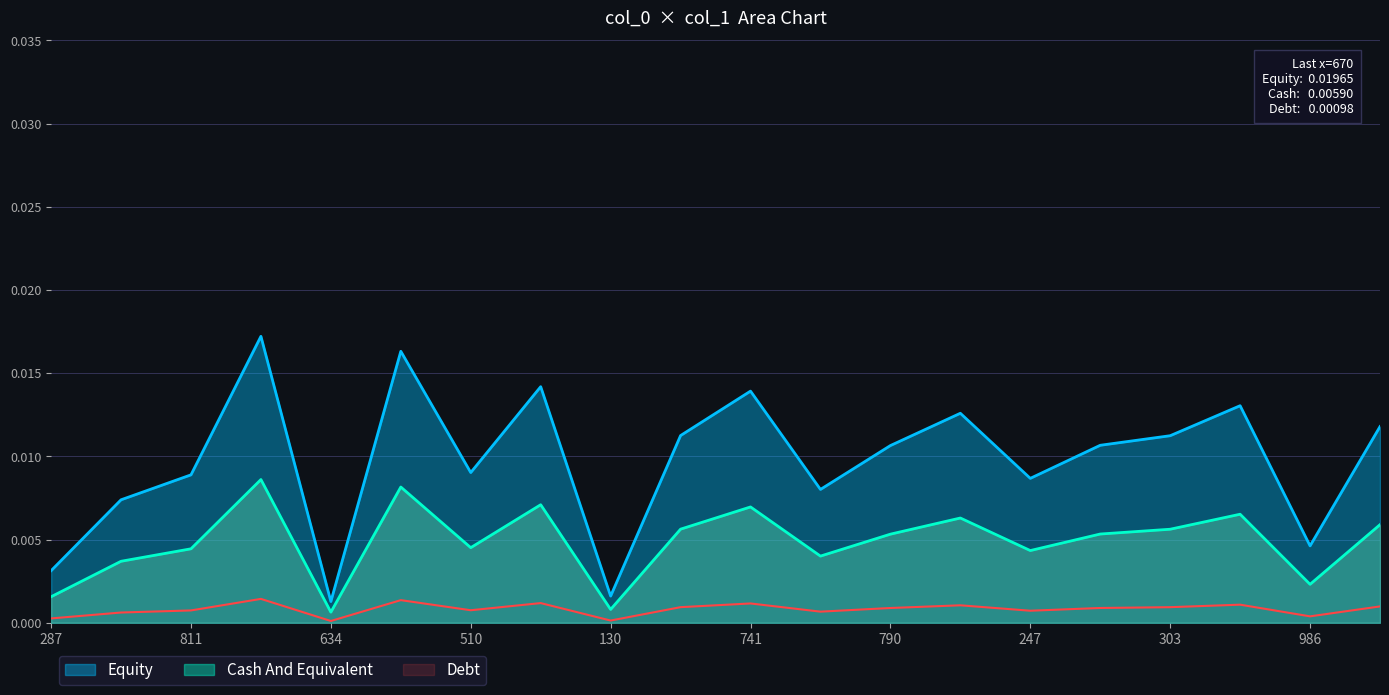

Does the chart have visible grid lines?

Yes